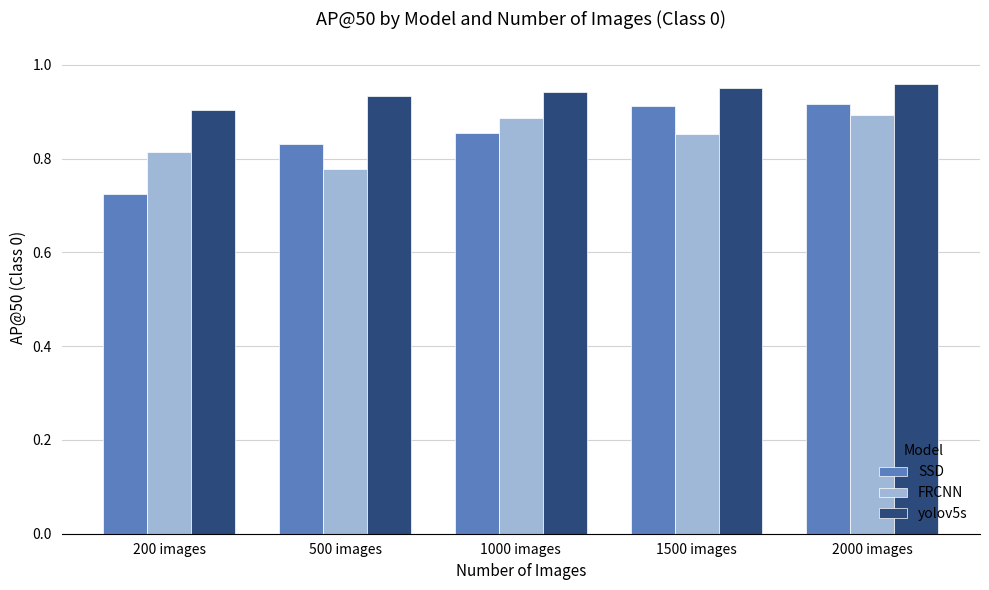

What is the label of the 1st bar from the right?

2000 images